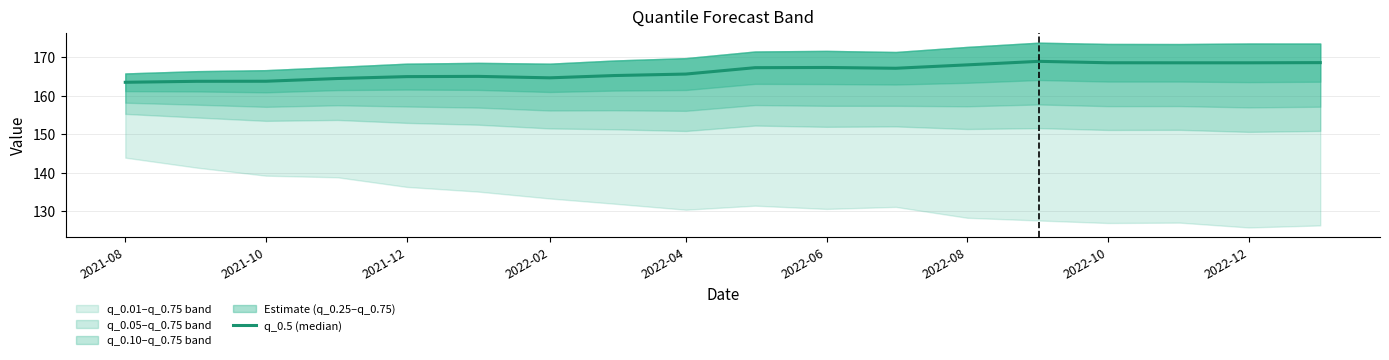

Which label corresponds to the smallest value in the chart?

2021-08